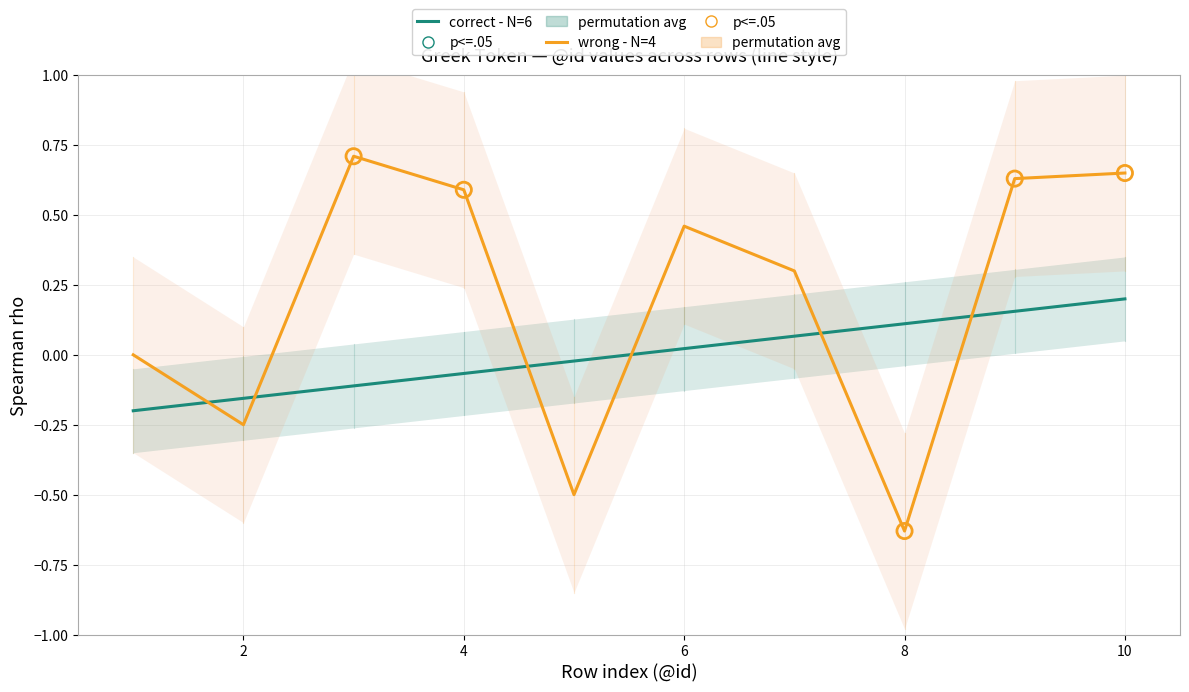

Which series has the widest spread of Y values?

wrong - N=4